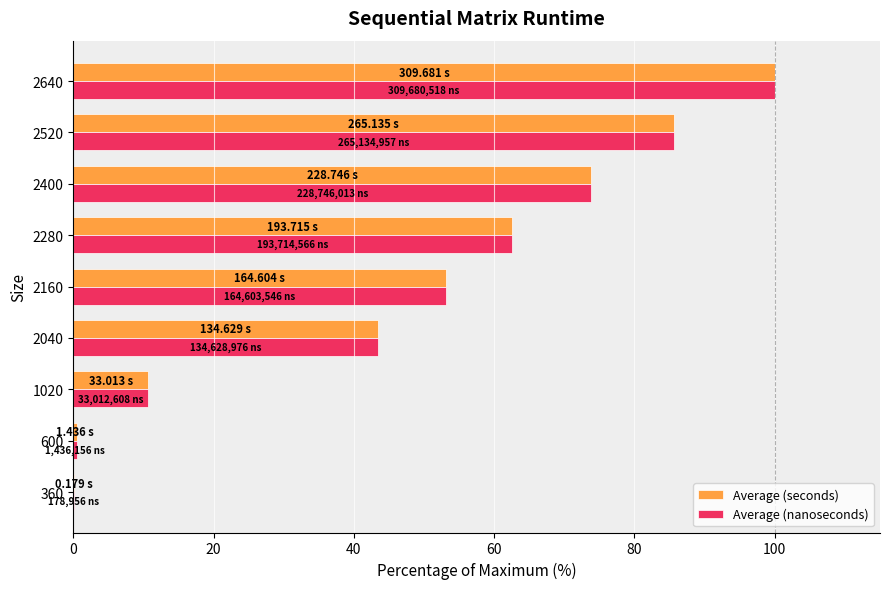

What is the total value across all series at 2400?

147.7